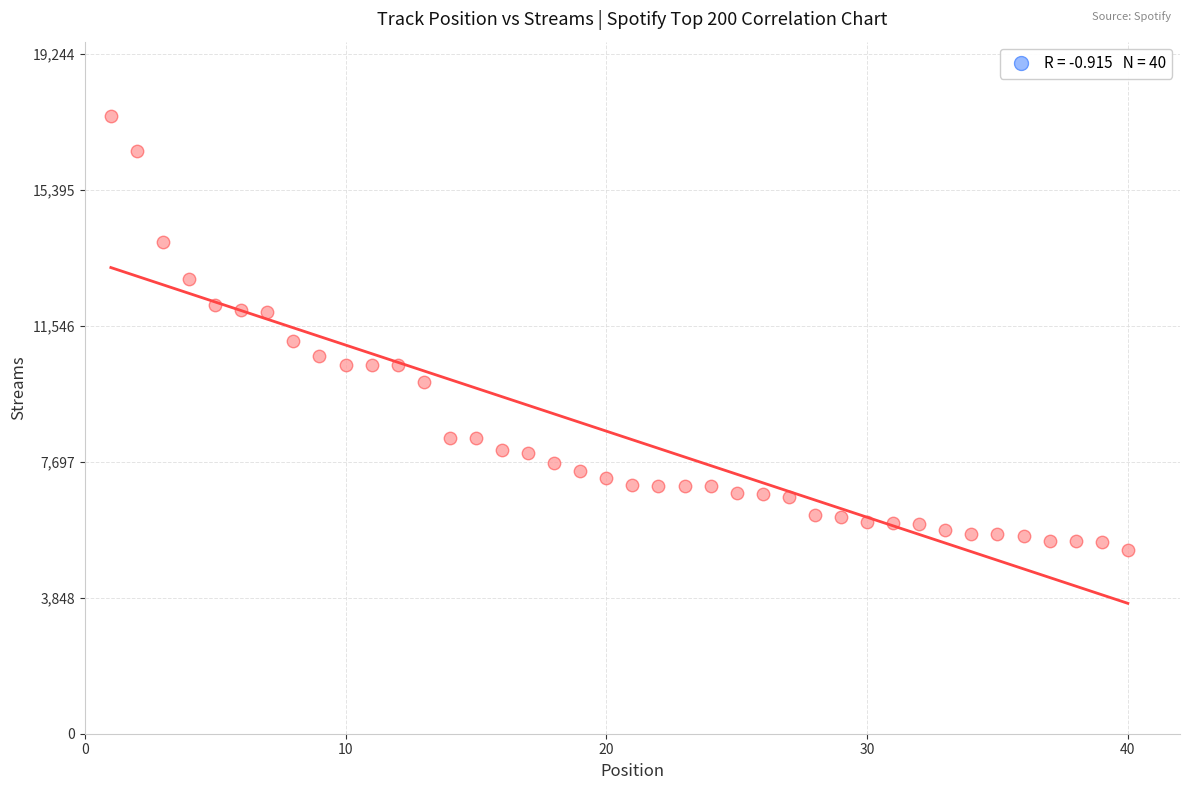

What is the range of X values (max minus min)?

39